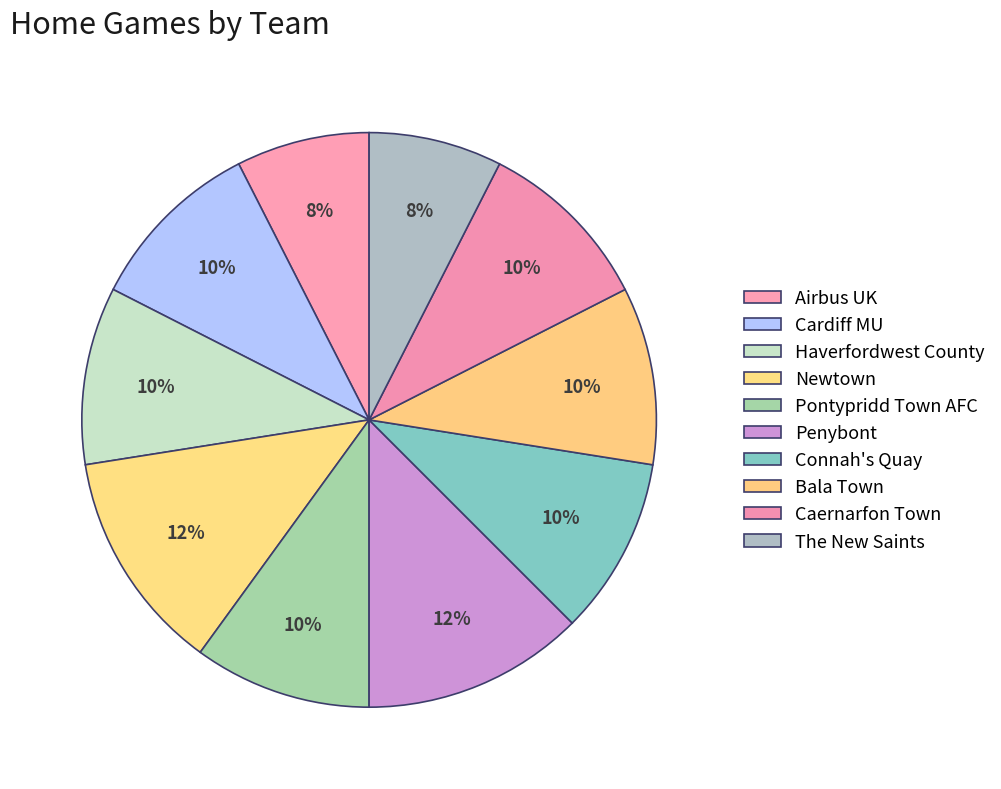

Combined, do The New Saints and Caernarfon Town account for over 50%?

No